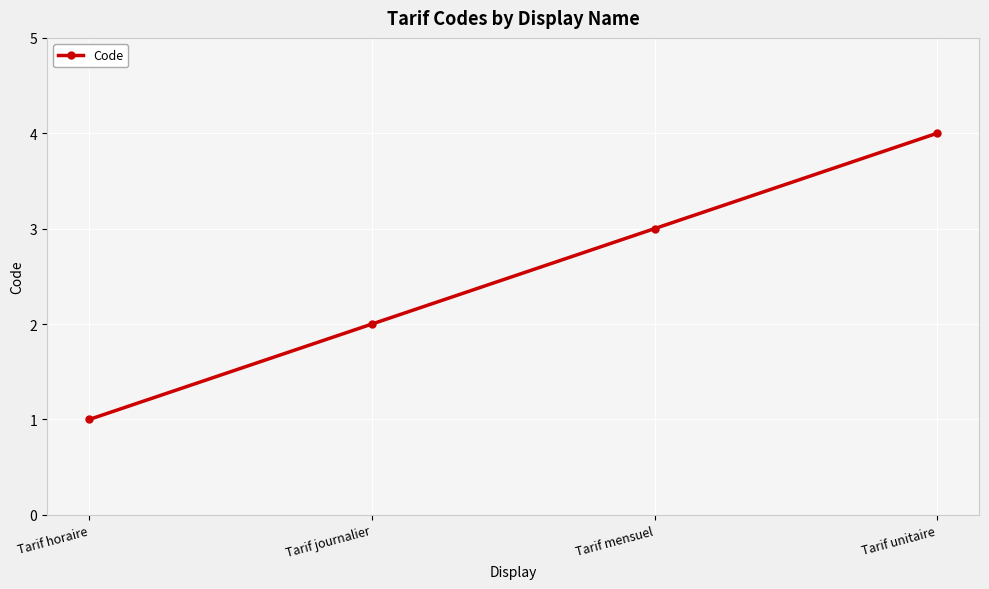

What is the approximate value at Tarif mensuel?

3